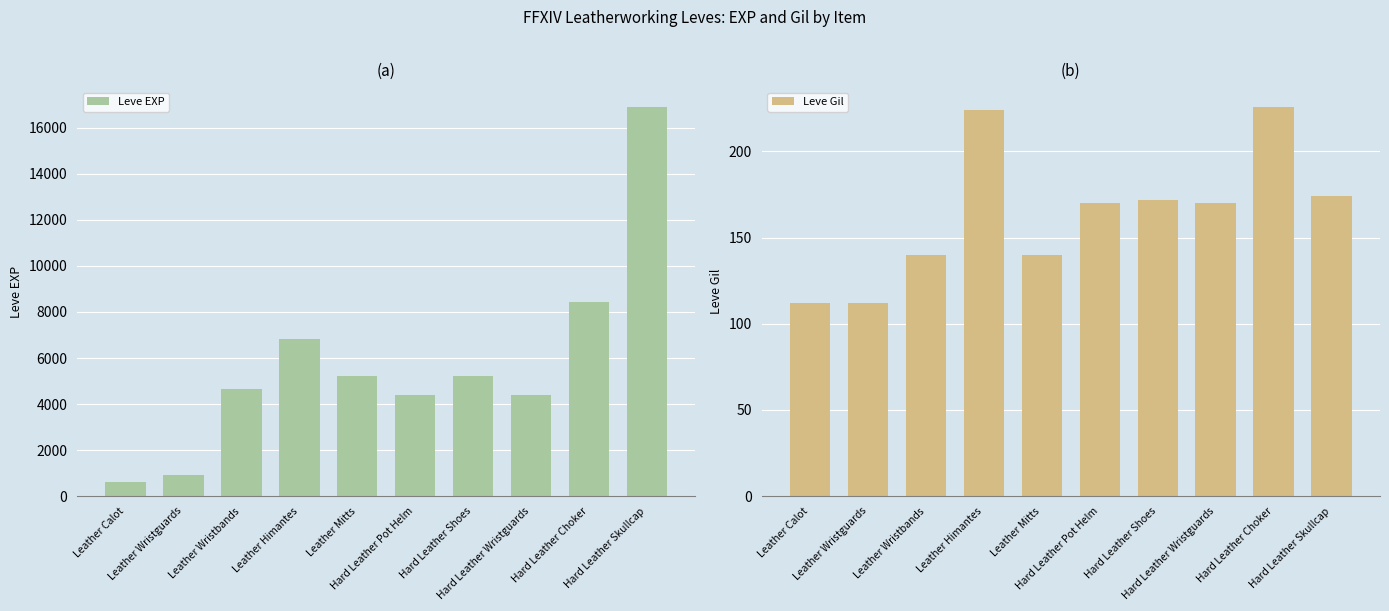

What is the total value across all series at Leather Mitts?

5360